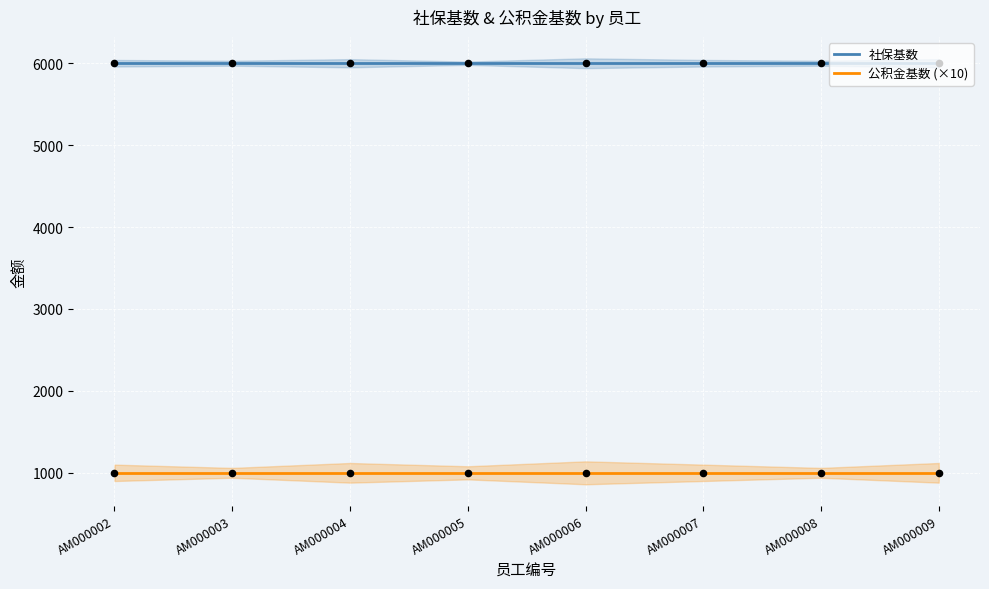

At which category is the sum across all series the highest?

AM000002